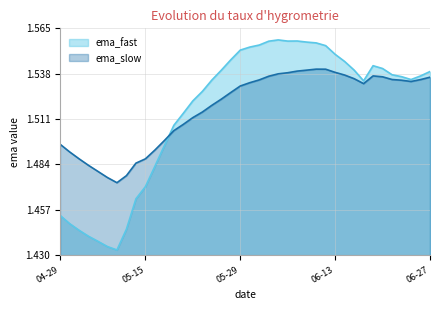

The value of ema_fast at 2025-06-12 is 1.6. True or false?

True